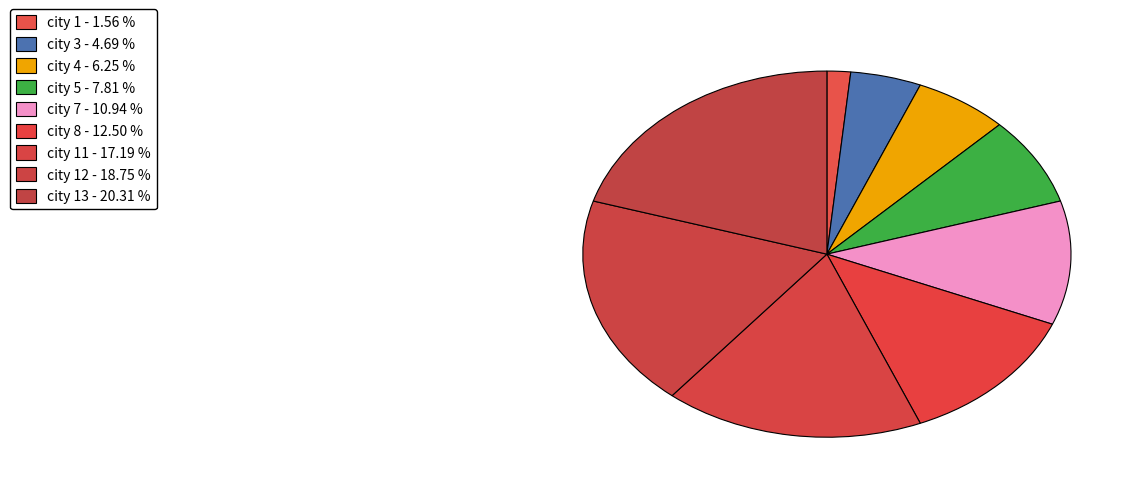

To the nearest percent, what is the average slice percentage?

11%